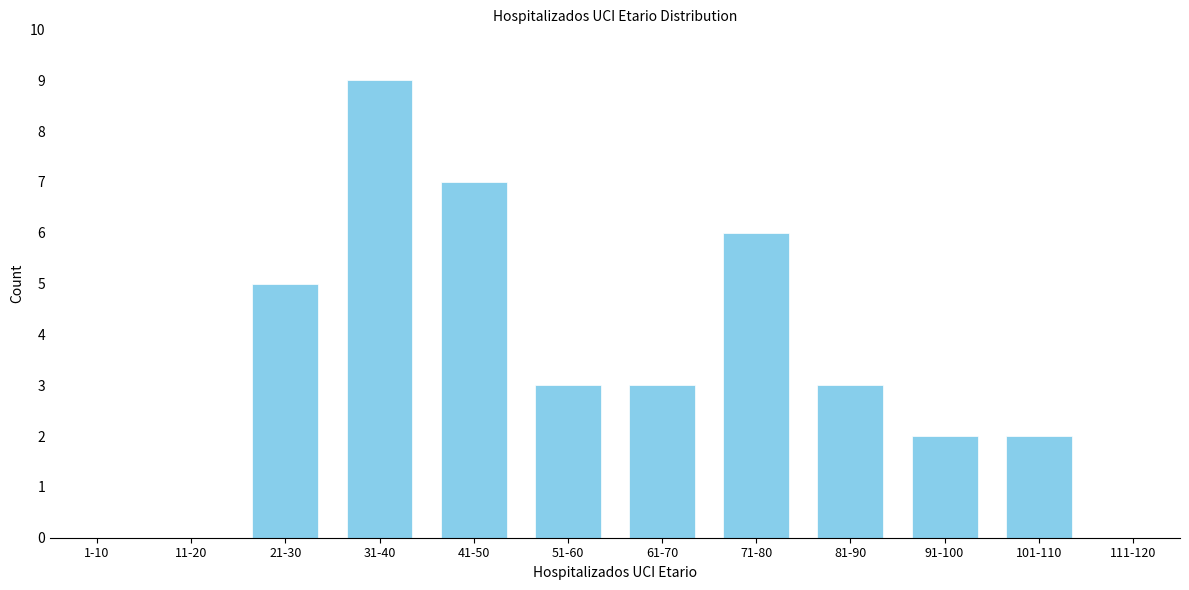

Reading right to left, list all the values displayed in this chart.

111-120=0	101-110=2	91-100=2	81-90=3	71-80=6	61-70=3	51-60=3	41-50=7	31-40=9	21-30=5	11-20=0	1-10=0